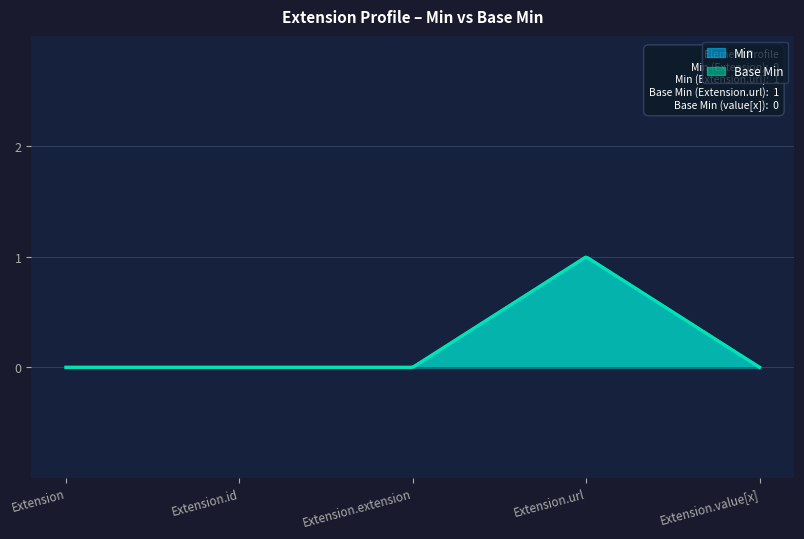

How many values in the Min series exceed 0?

1